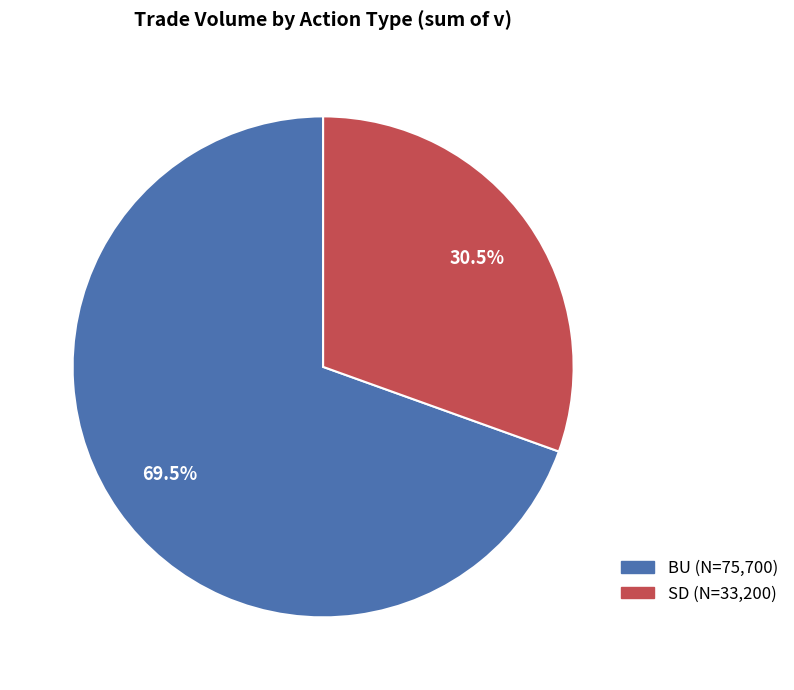

True or false: SD accounts for 52% of the total.

False